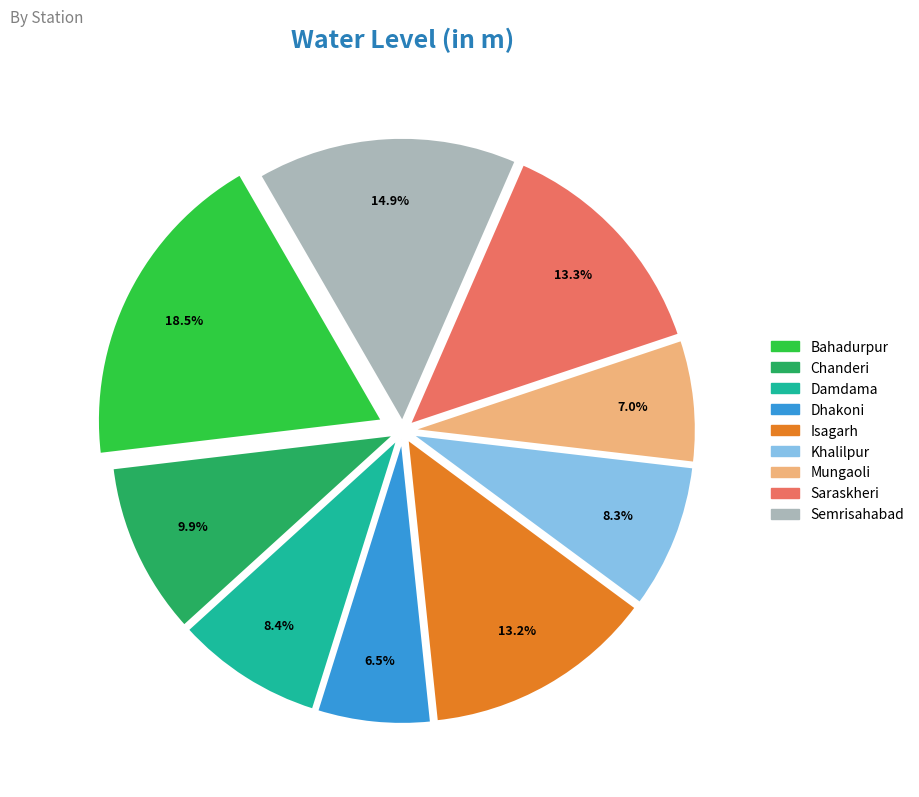

Combined, do Chanderi and Semrisahabad account for over 50%?

No